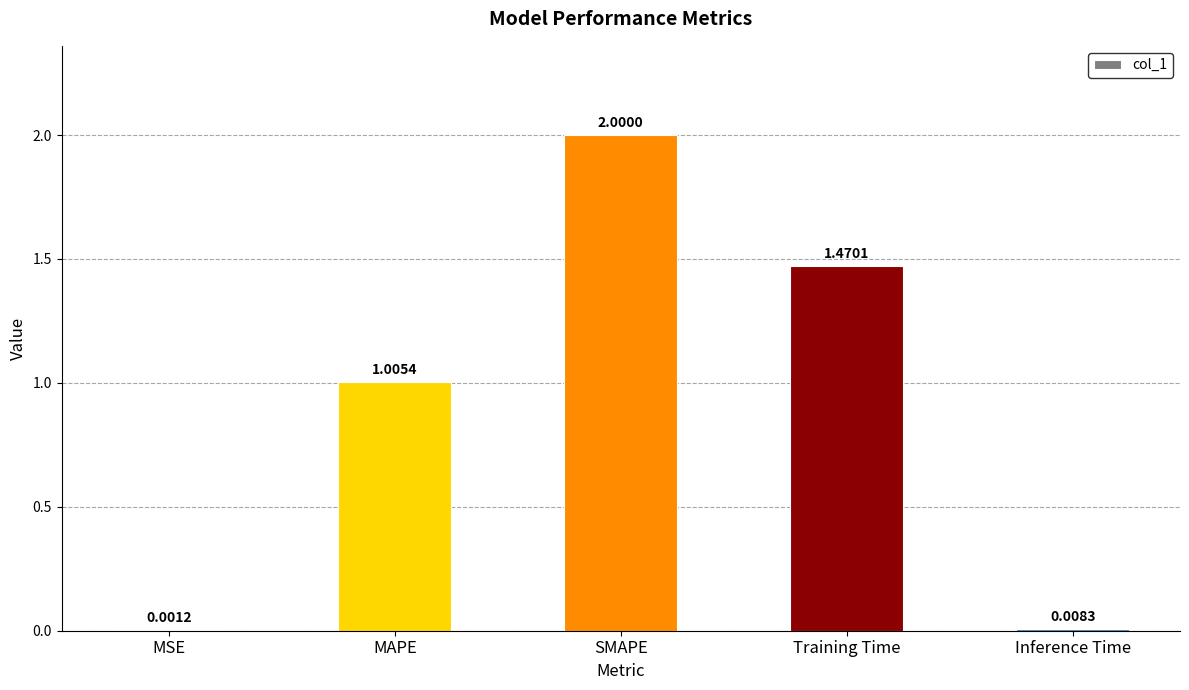

Between MAPE and MSE, which is larger?

MAPE